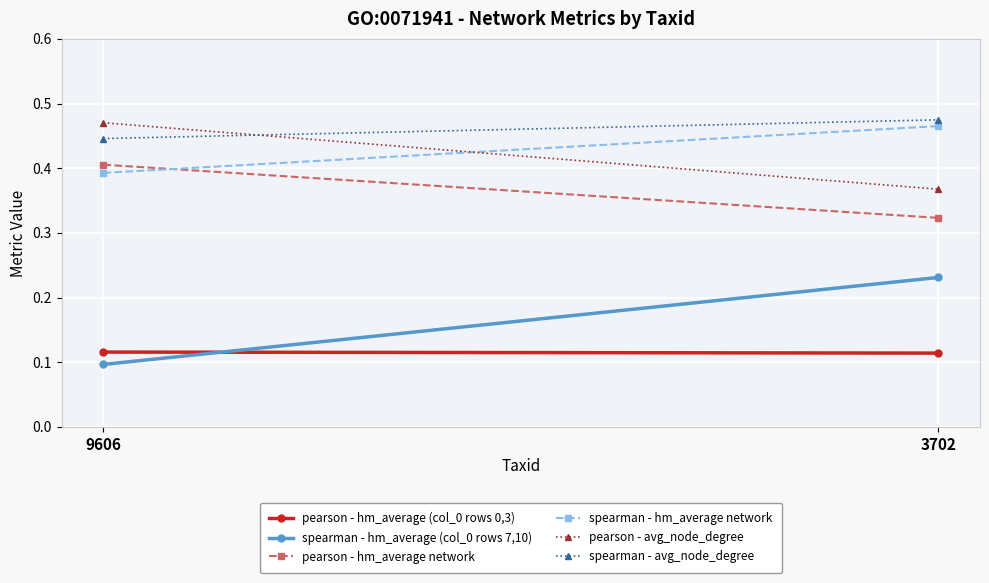

At which label is pearson - hm_average network closest to 0?

3702